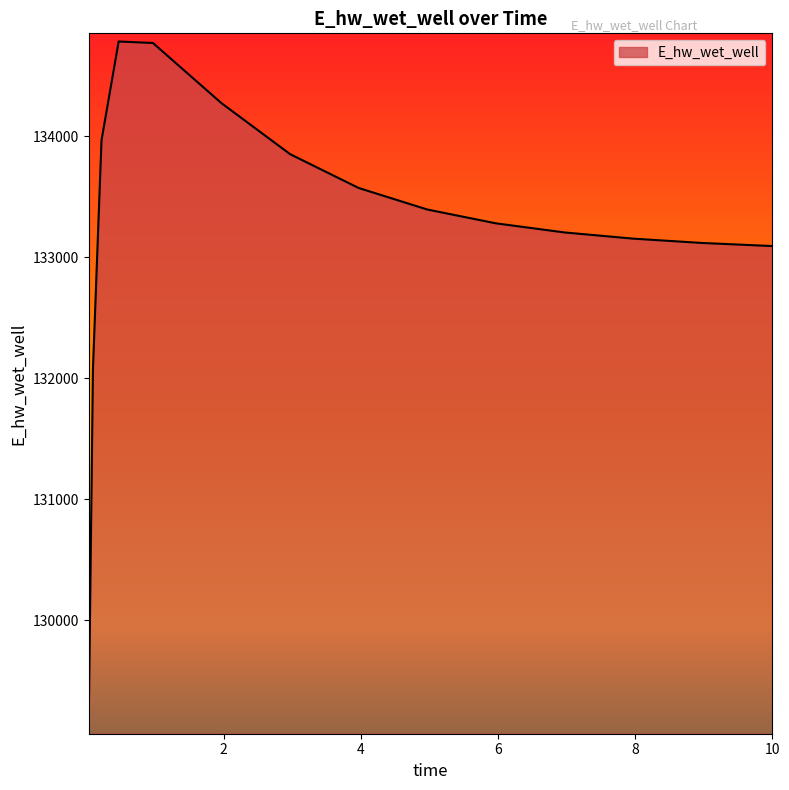

What is the difference between the maximum and minimum values?

5654.6